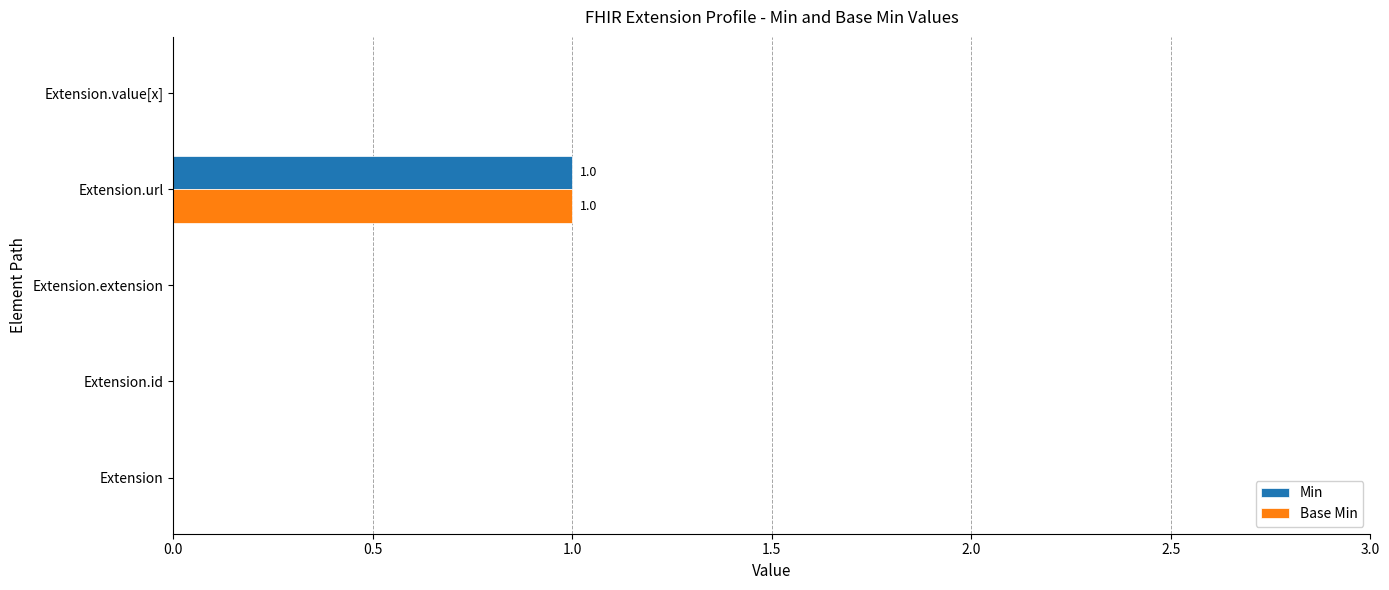

Which category has the highest value across all series?

Extension.url